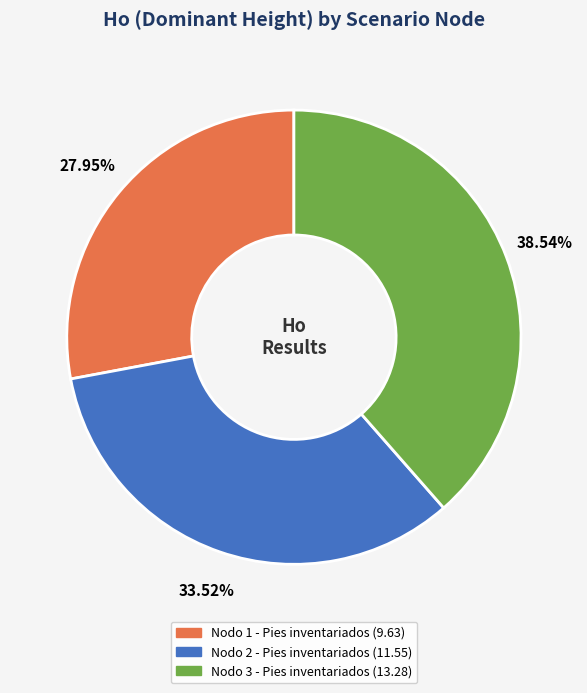

What percentage do Nodo 1 - Pies inventariados and Nodo 3 - Pies inventariados together represent?

66.5%